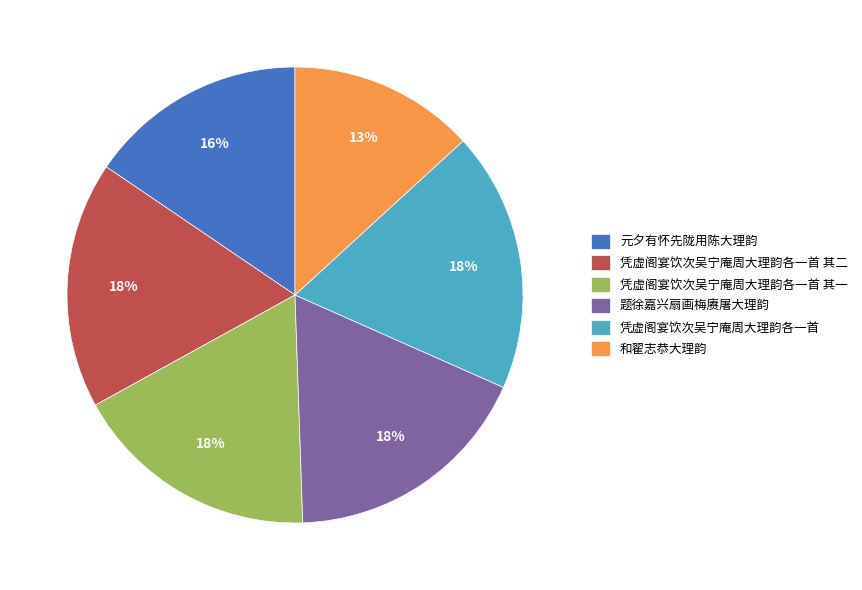

Which slice is the smallest?

和翟志恭大理韵